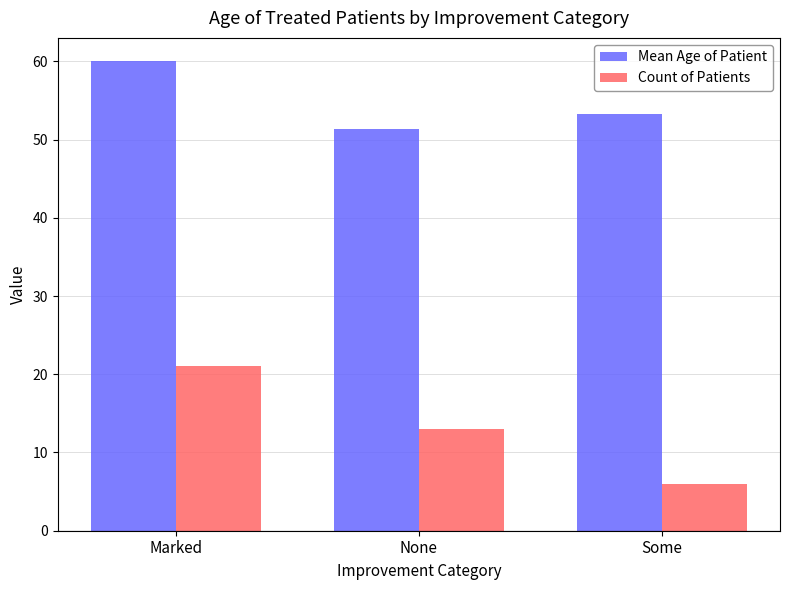

True or false: Mean Age of Patient has a value of 21.9 at Some.

False